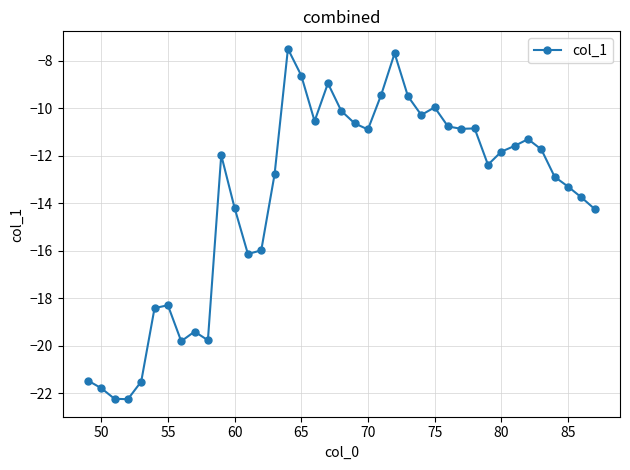

What is the minimum value shown in the chart?

-22.3